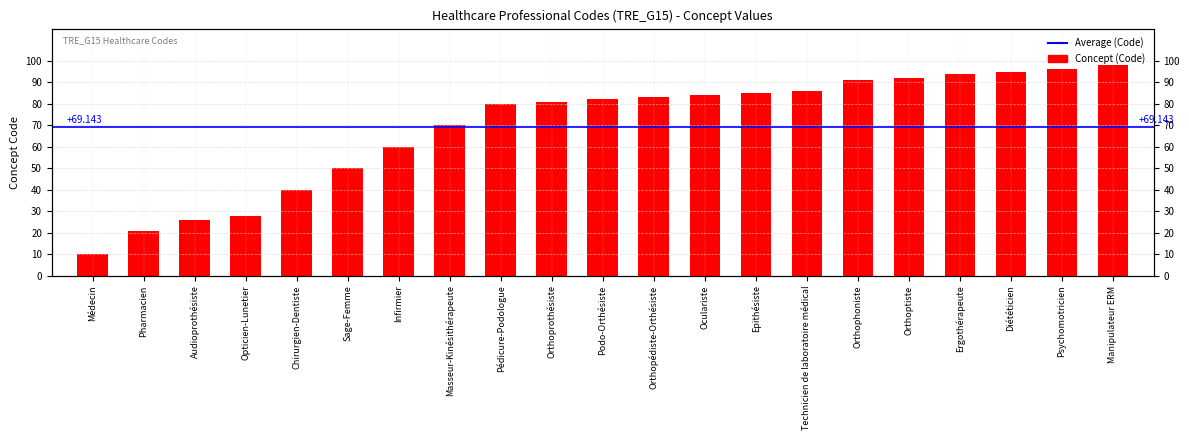

How many series are shown in this chart?

1